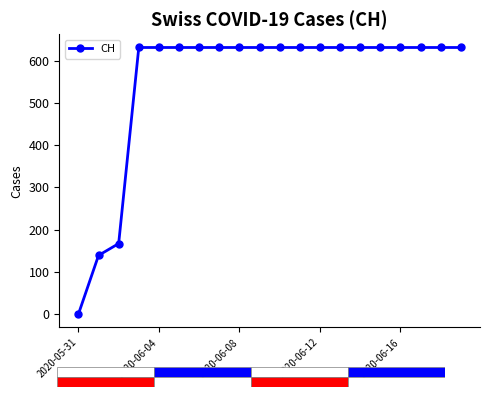

What is the maximum value shown in the chart?

631